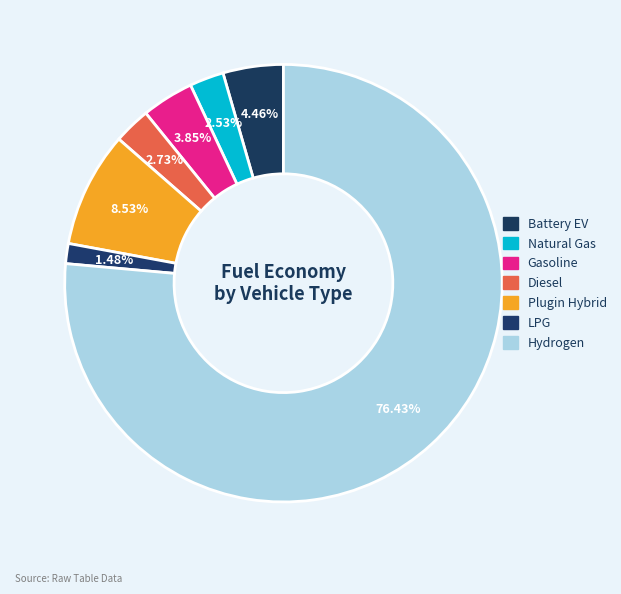

Count the number of slices in the pie.

7